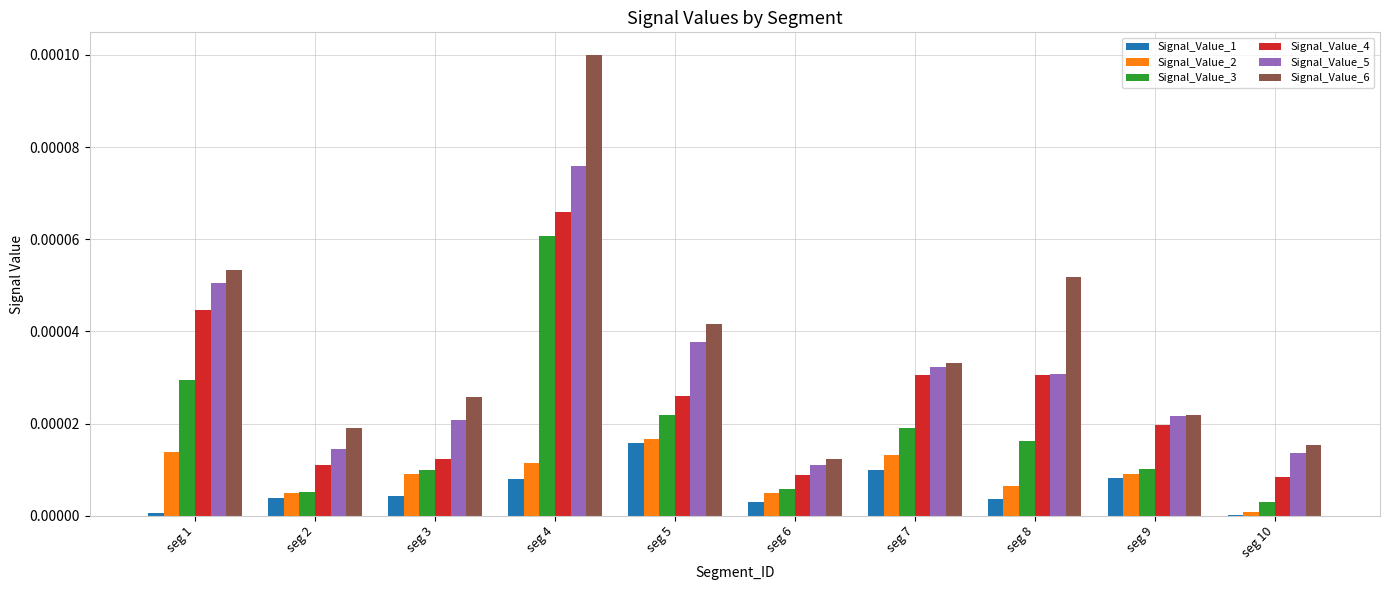

Which label corresponds to the largest value in the chart?

seg 4